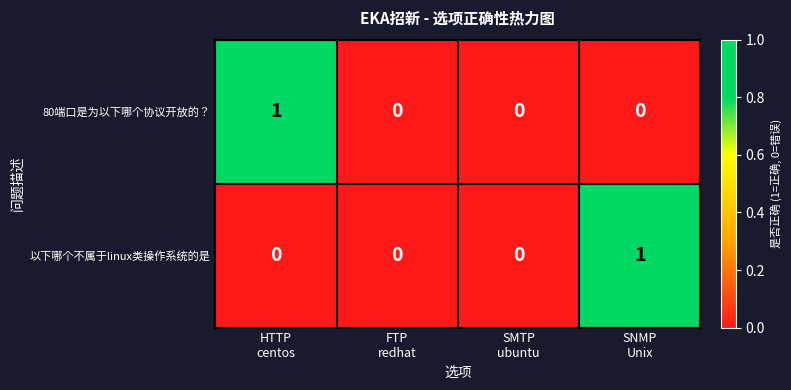

How many 80端口是为以下哪个协议开放的？ values are between 0 and 1?

4